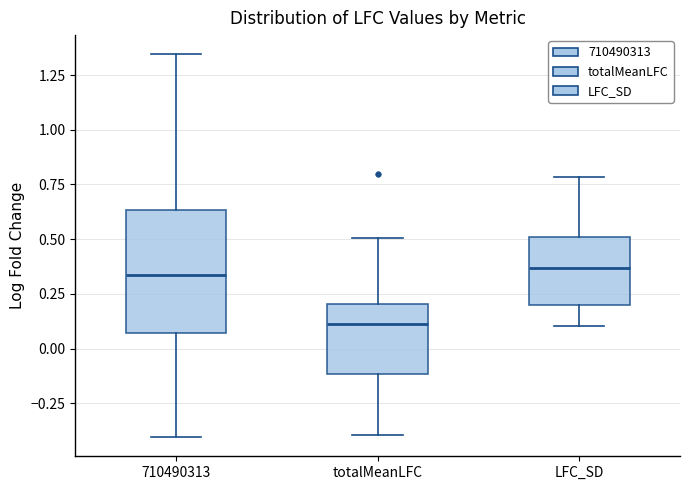

Comparing the boxes themselves (not the whiskers), which one is the tallest?

710490313